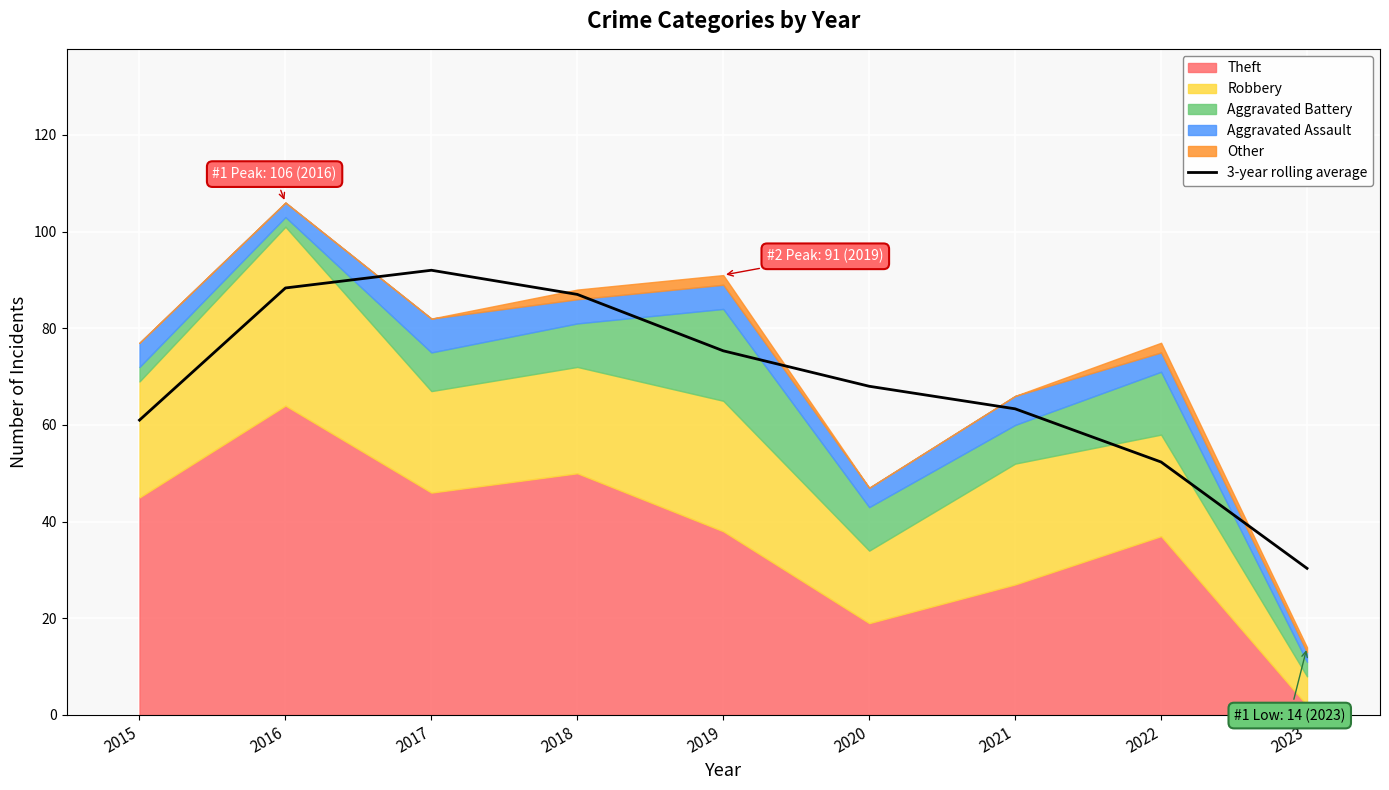

What is the difference between the second highest and second lowest values?

36.0